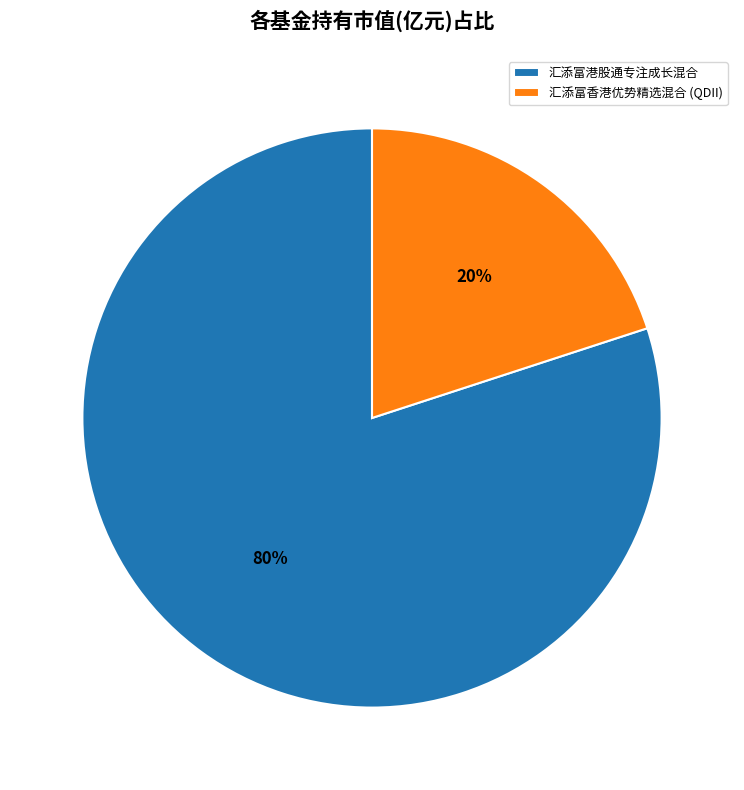

Which slice is the largest?

汇添富港股通专注成长混合